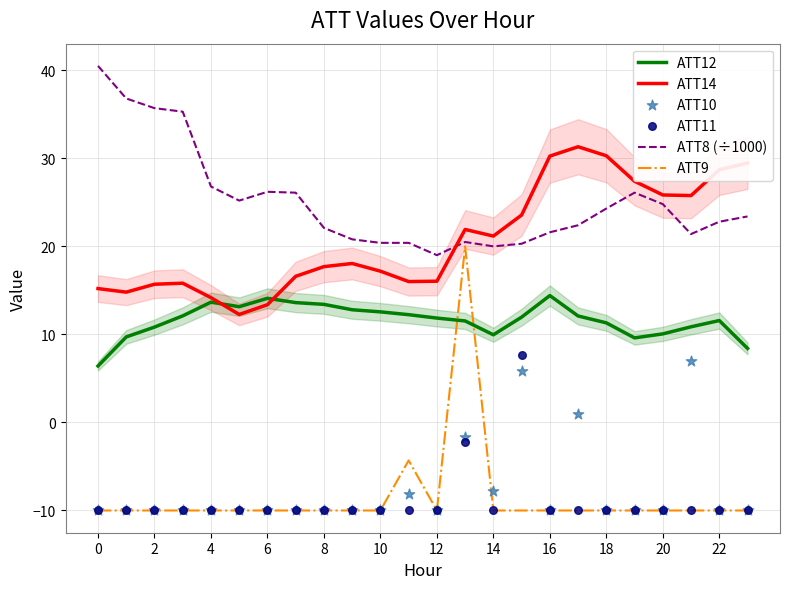

Which series reaches the minimum Y coordinate?

ATT9